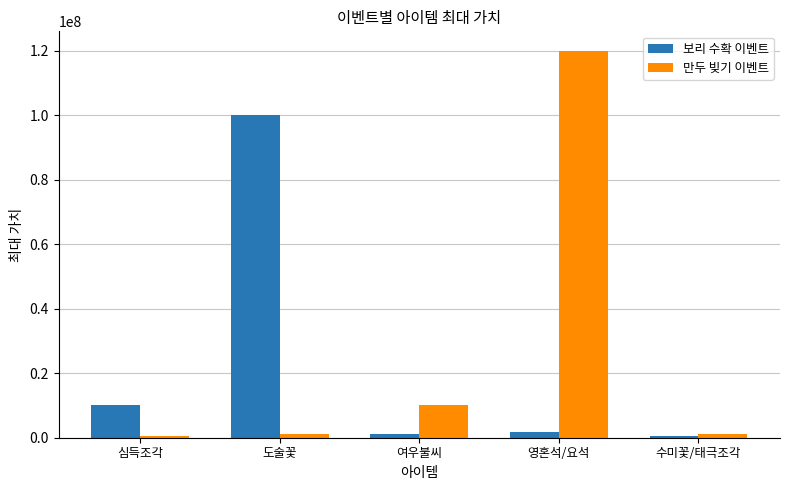

True or false: 만두 빚기 이벤트 has a value of 1200000 at 수미꽃/태극조각.

True